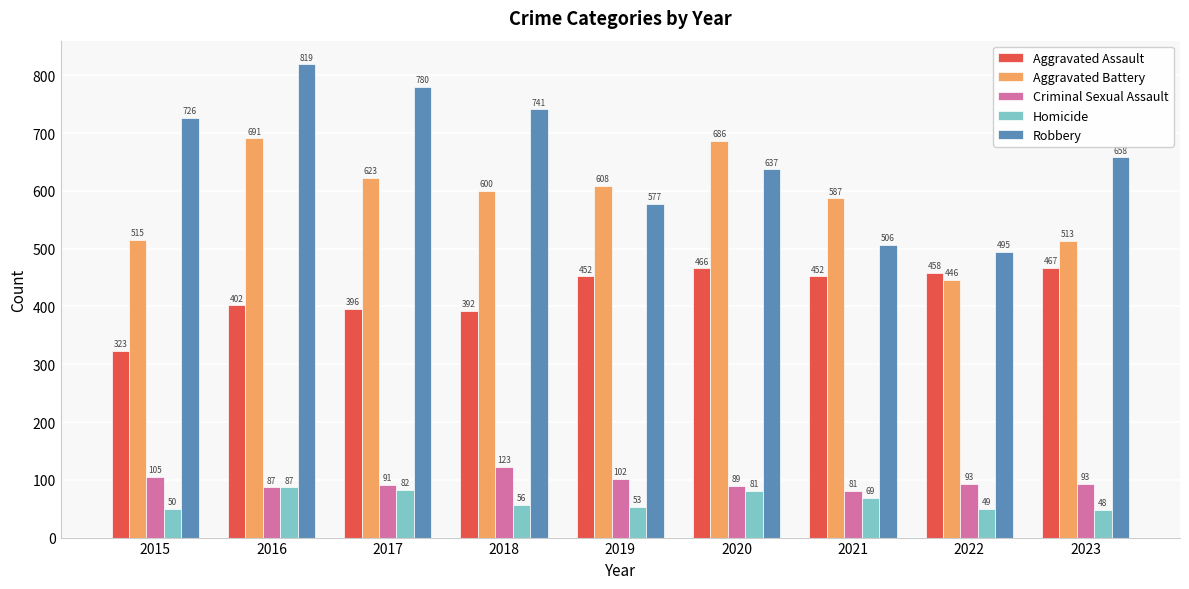

What is the spread (max minus min) of values at 2019?

555